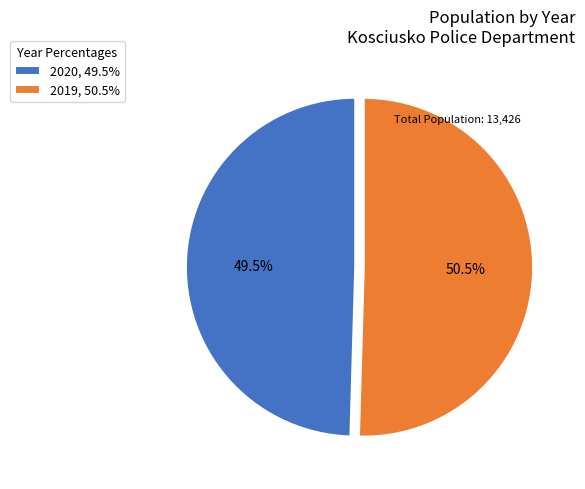

The 2019 slice represents 58% of the pie. True or false?

False